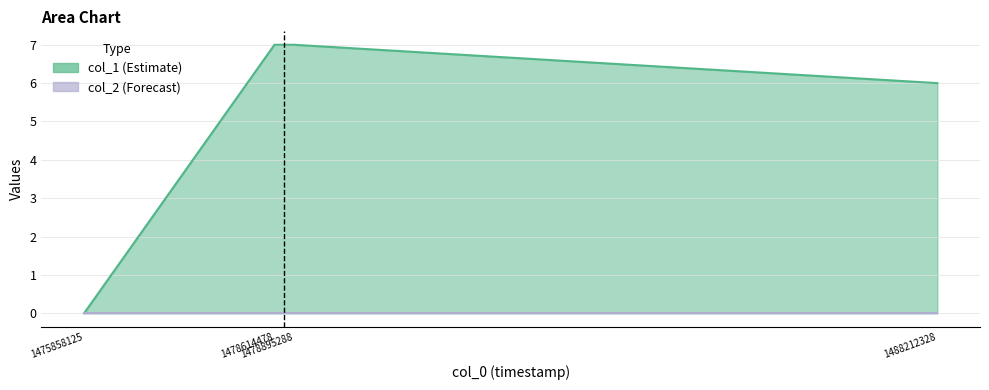

Does the chart have visible grid lines?

Yes